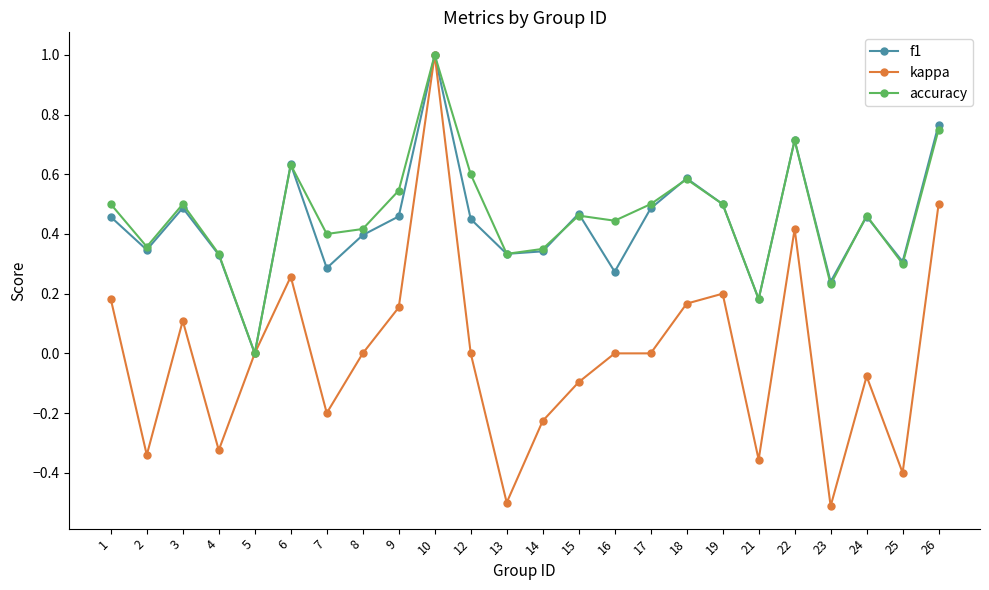

What is the difference between the maximum and minimum values in the f1 series?

1.0